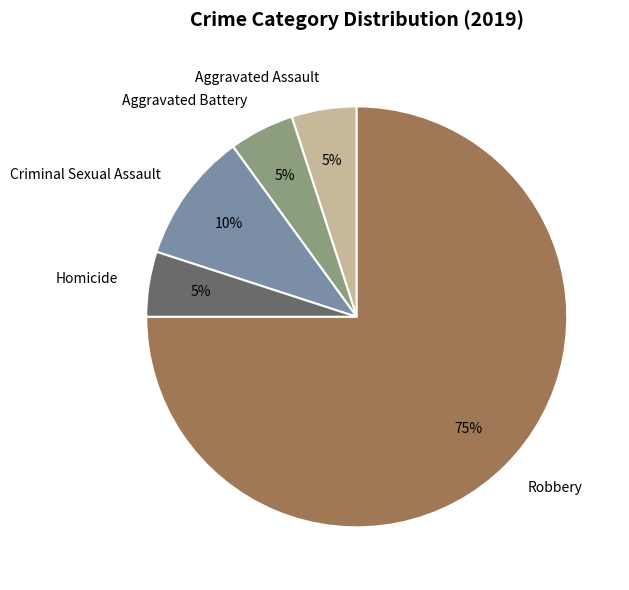

Is it true that Aggravated Assault is 5% of the pie?

True